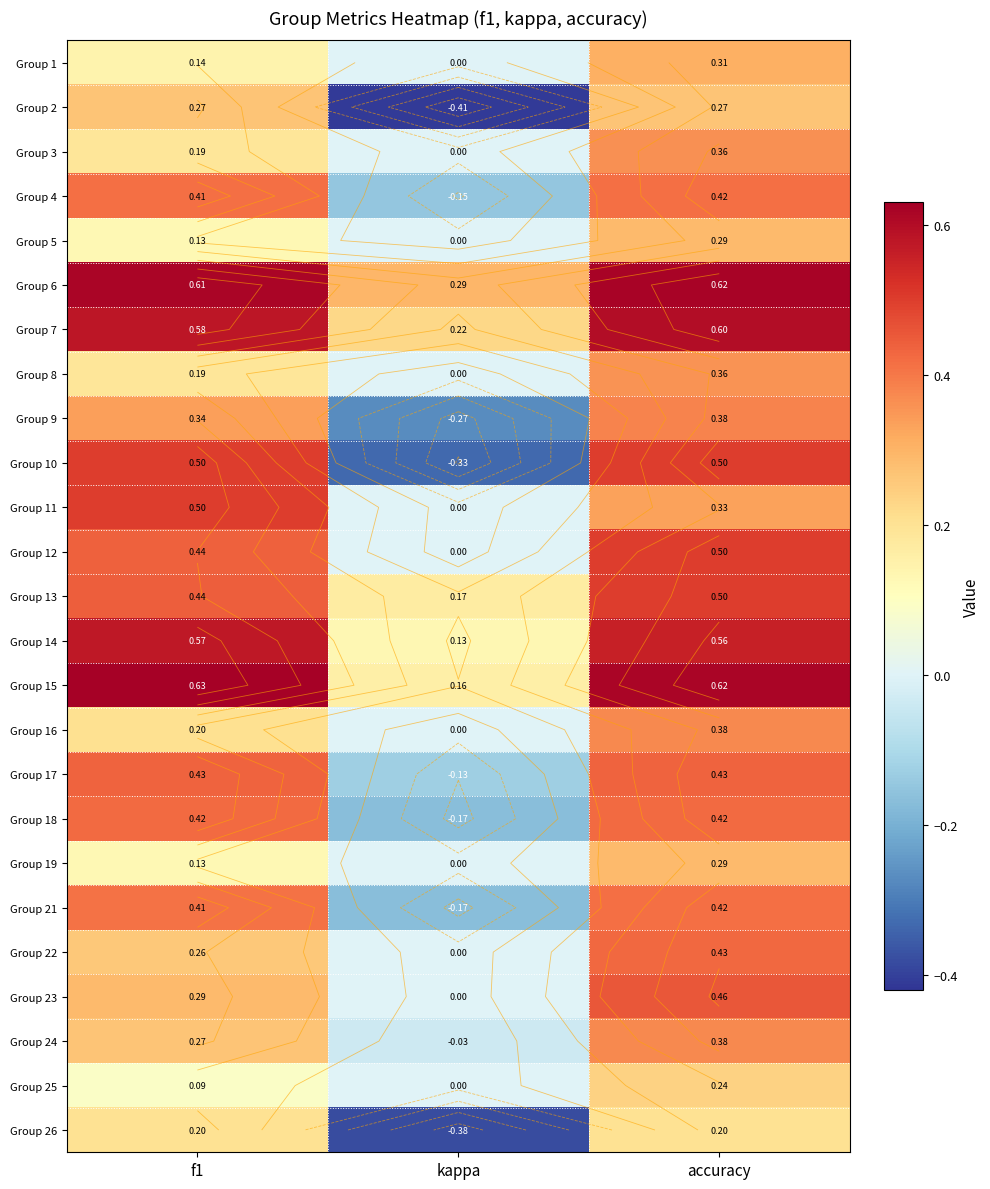

Count the Group 17 values in the range 0 to 1.

2